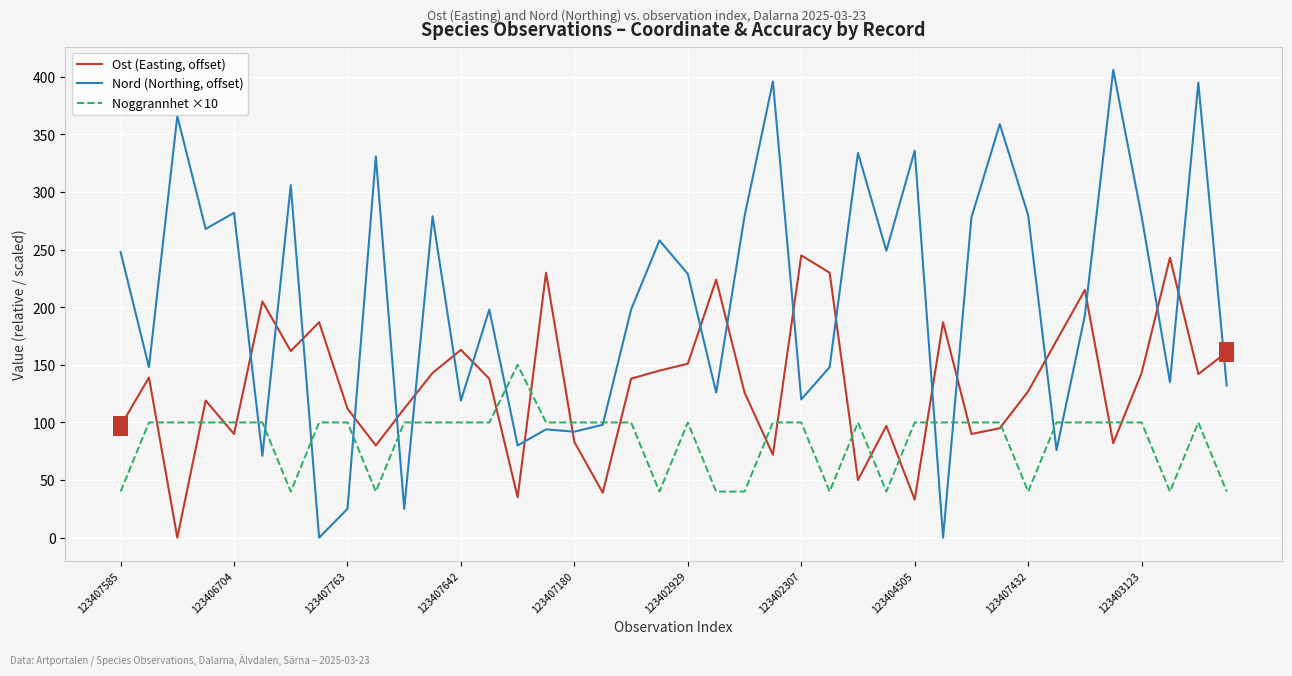

What is the highest value of the Ost (Easting, offset) series?

245